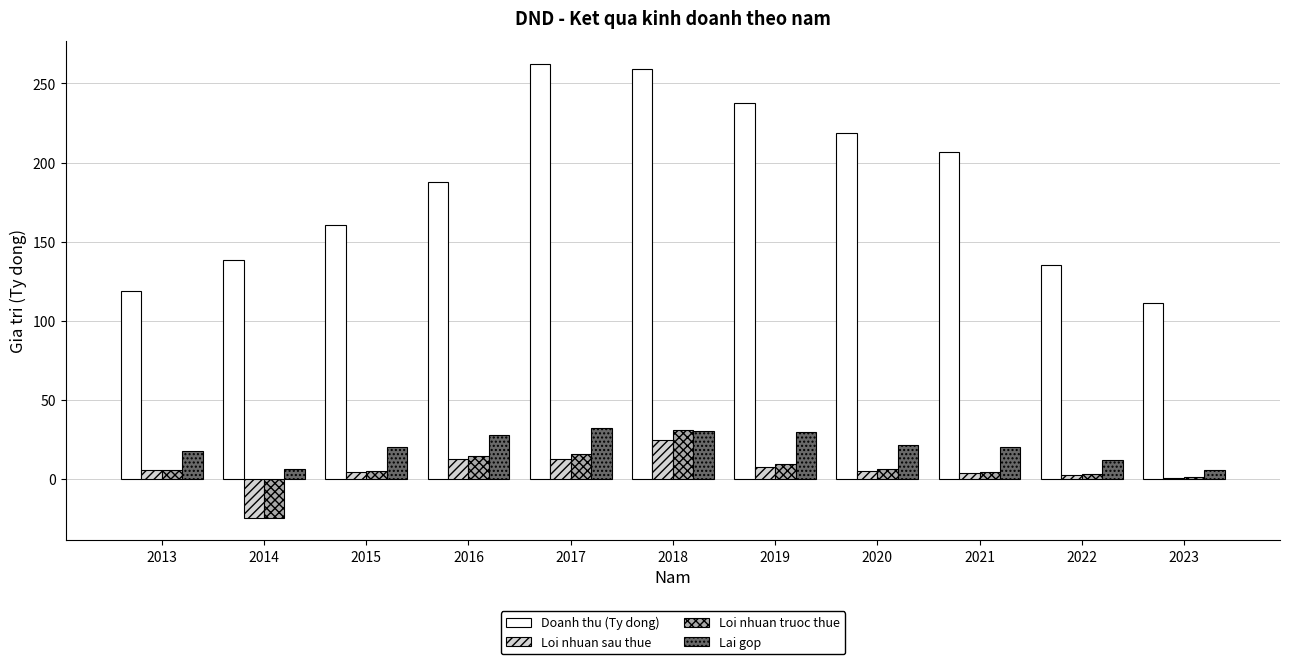

What is the approximate value of Lai gop at 2016?

28.3